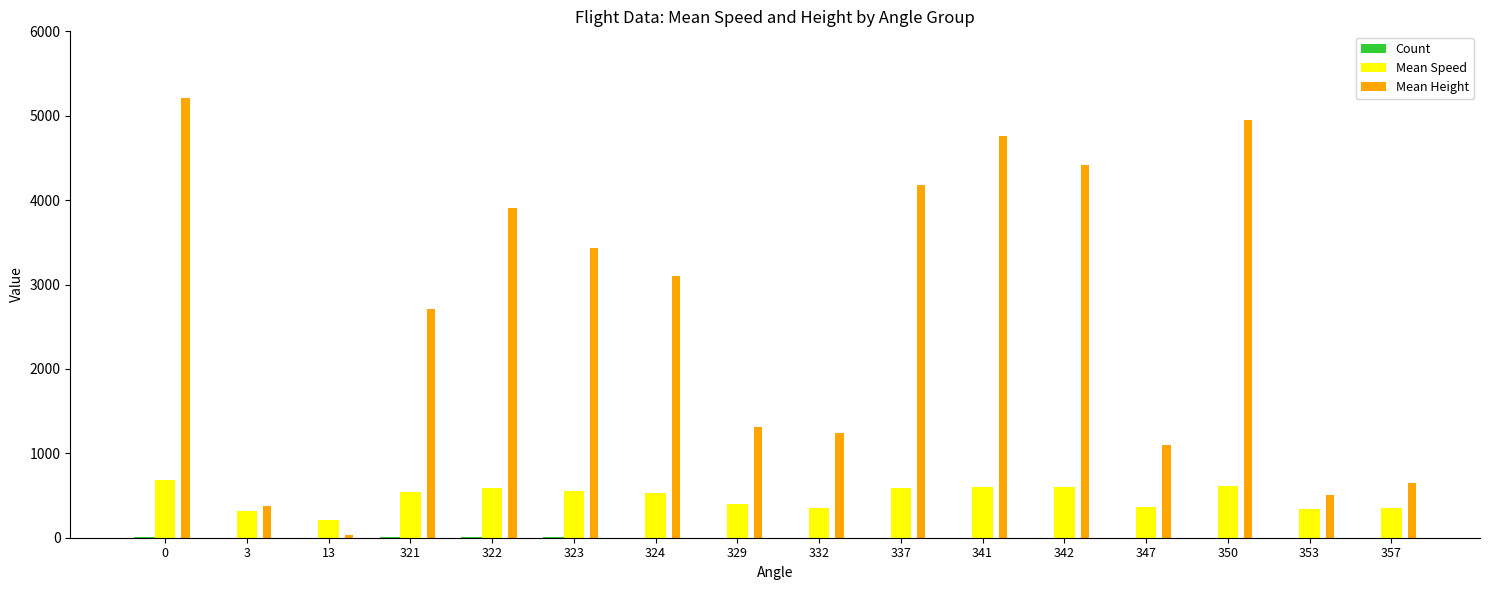

Read the Mean Speed value at 353.

338.9